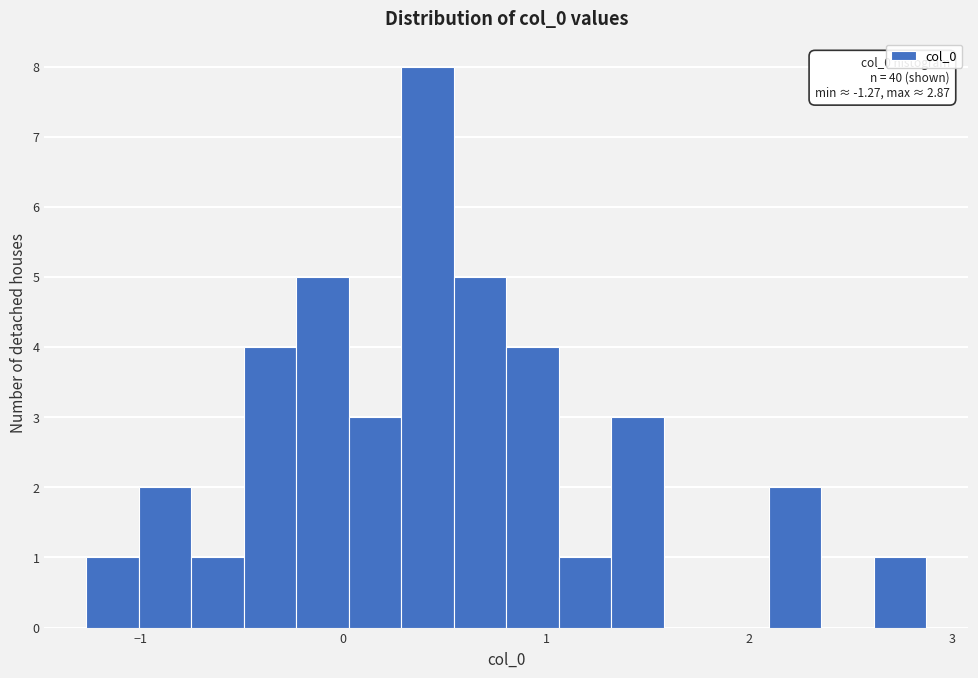

Around what value on the x-axis is the tallest bar? Give the approximate position of its centre, as read against the axis.

0.4